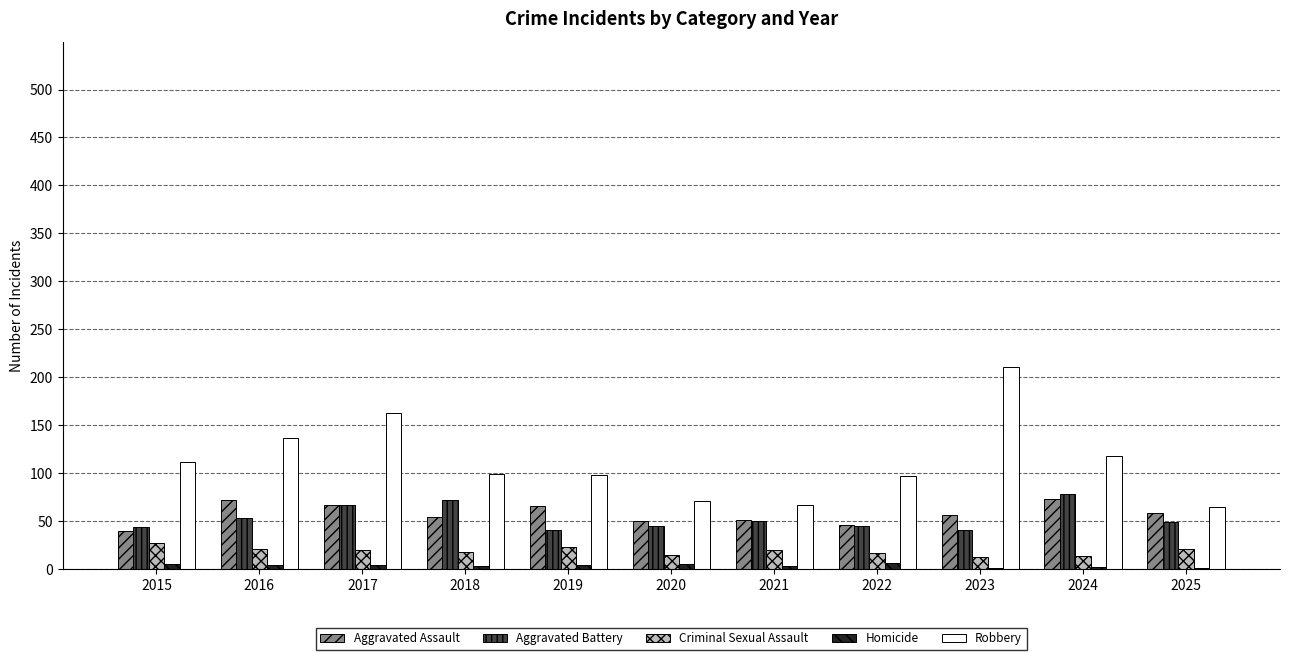

Which series has the widest spread of values?

Robbery